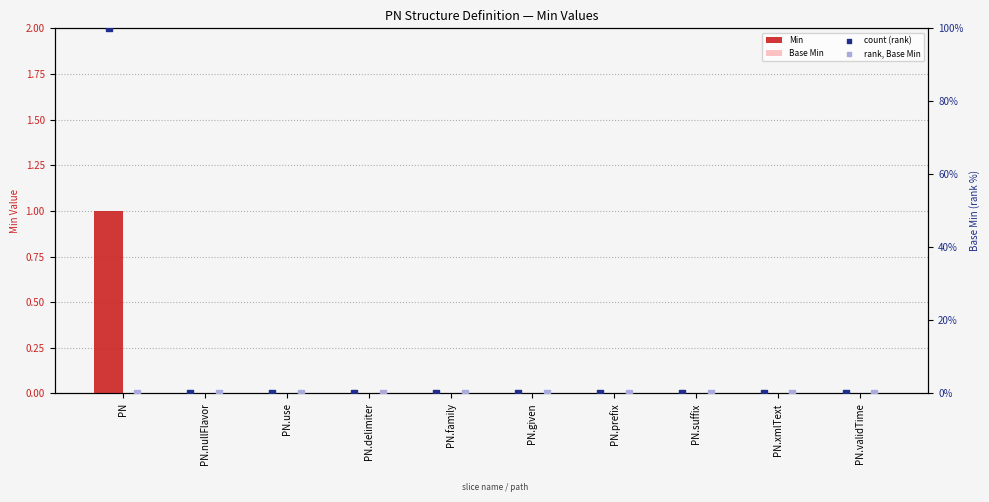

Which series has the widest spread of Y values?

count (rank)